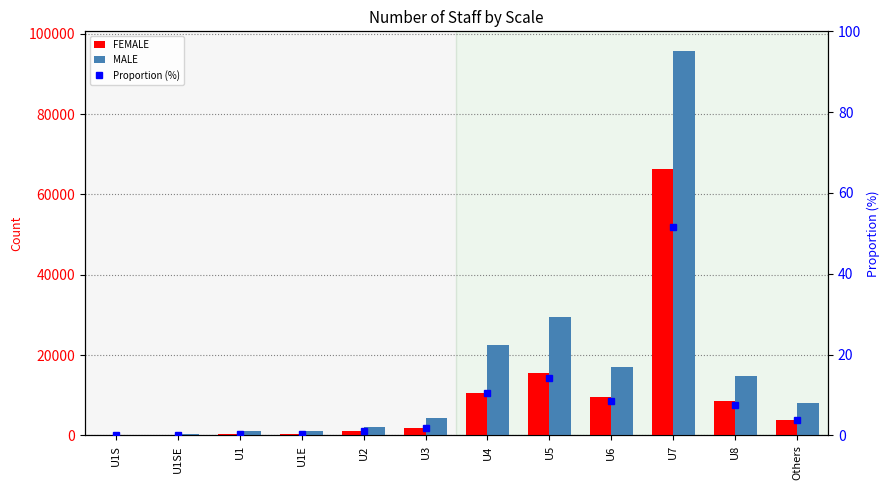

What is the value of the MALE bar at the 1st from the left?

13.0